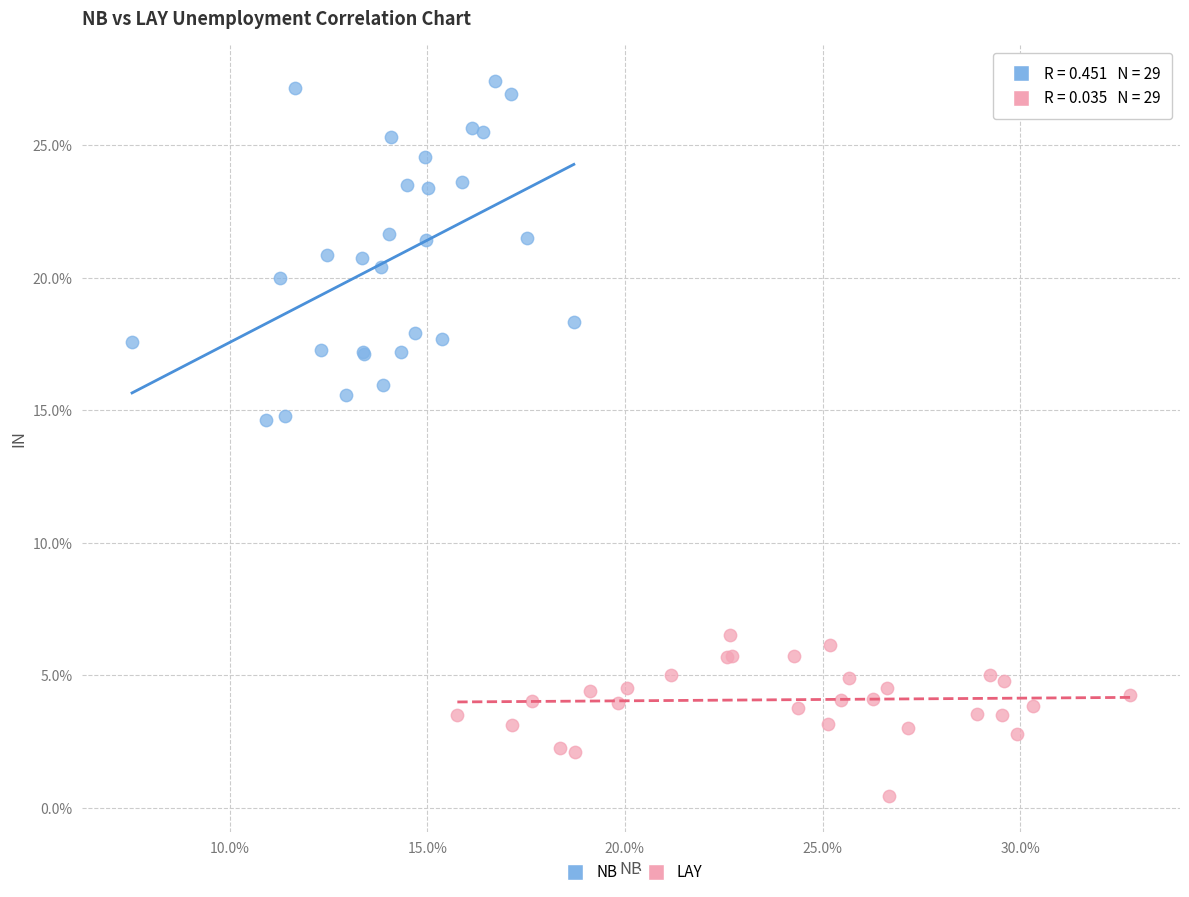

Which series has the largest Y range (max minus min)?

NB